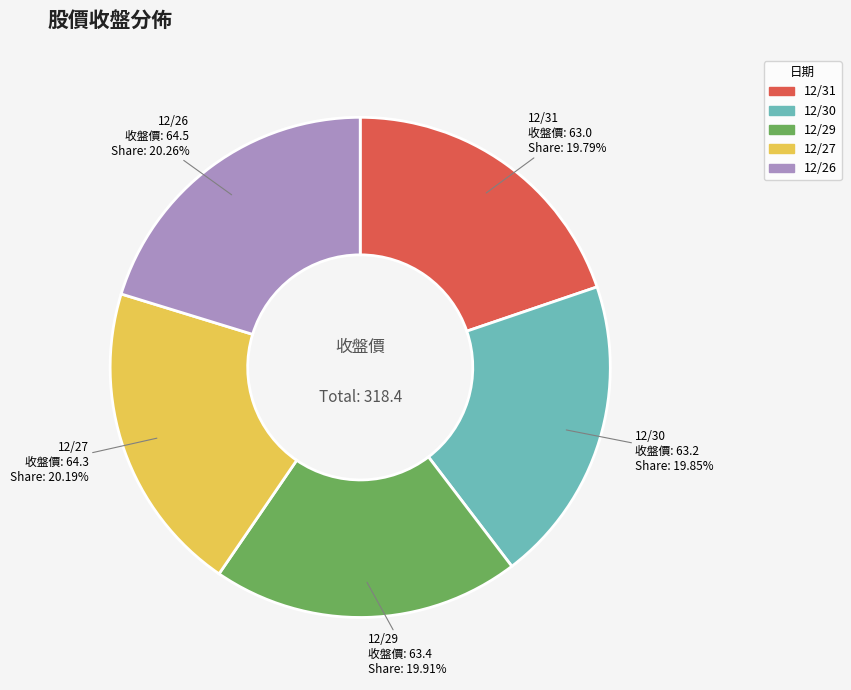

To the nearest percent, what portion does 12/30 represent?

20%